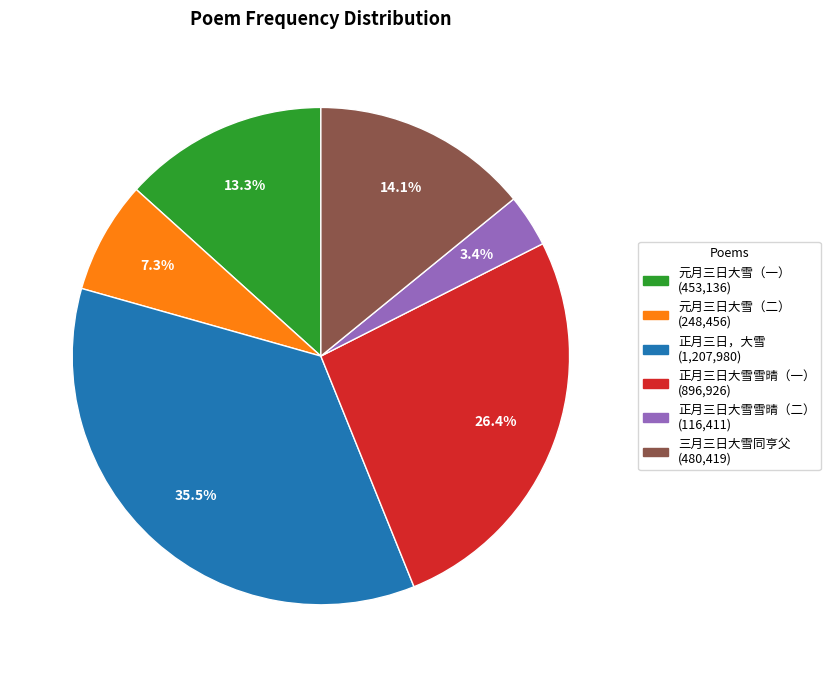

Is there a majority slice in this chart?

No